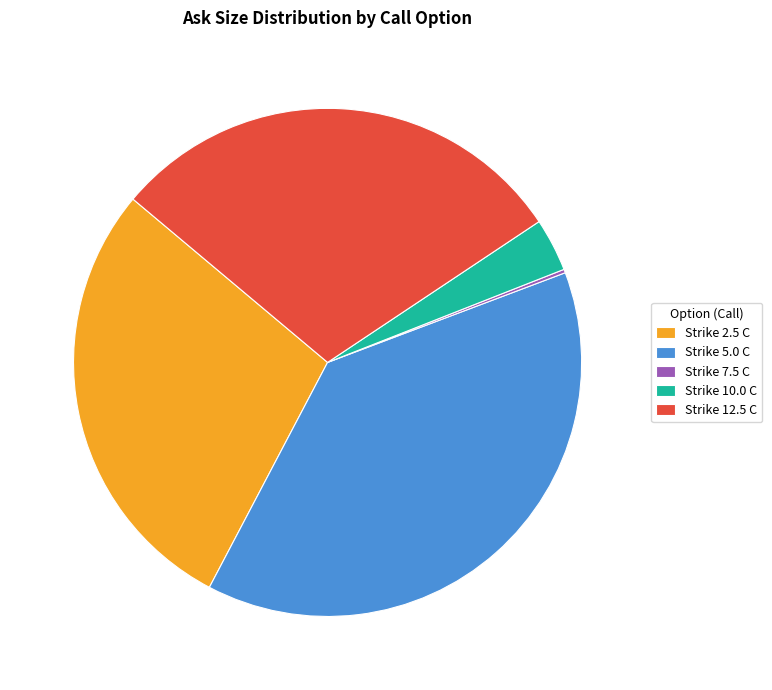

True or false: Strike 2.5 C accounts for 23% of the total.

False